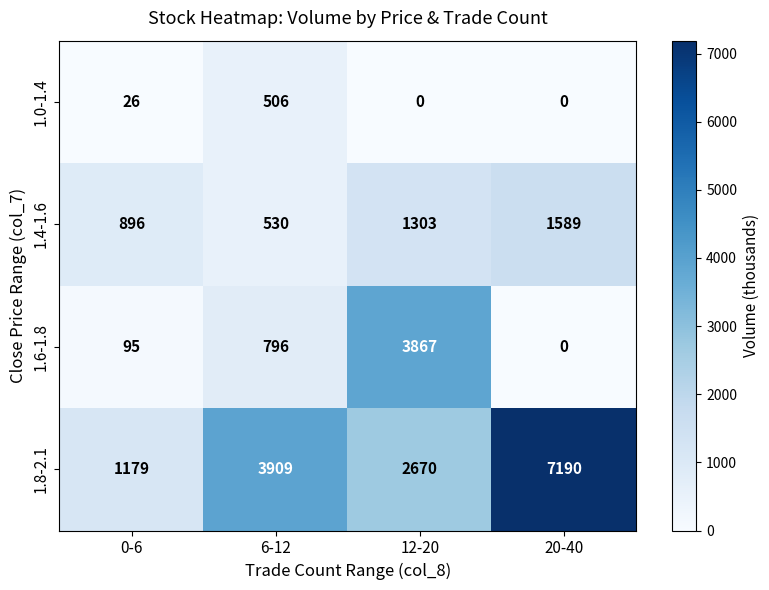

Count the number of categories in the chart.

4